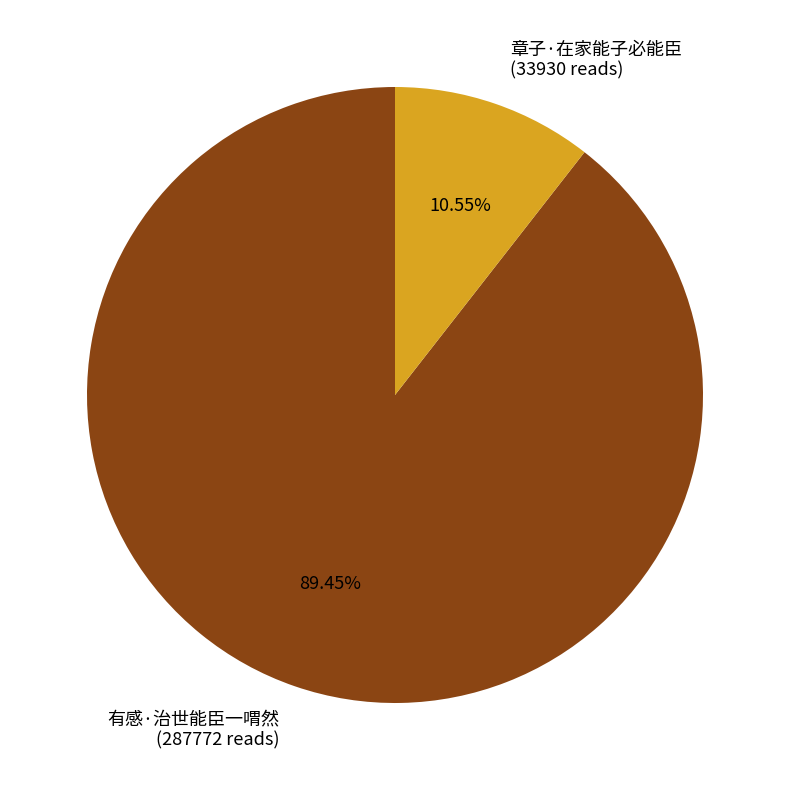

Between 有感·治世能臣一喟然 and 章子·在家能子必能臣, which is larger?

有感·治世能臣一喟然